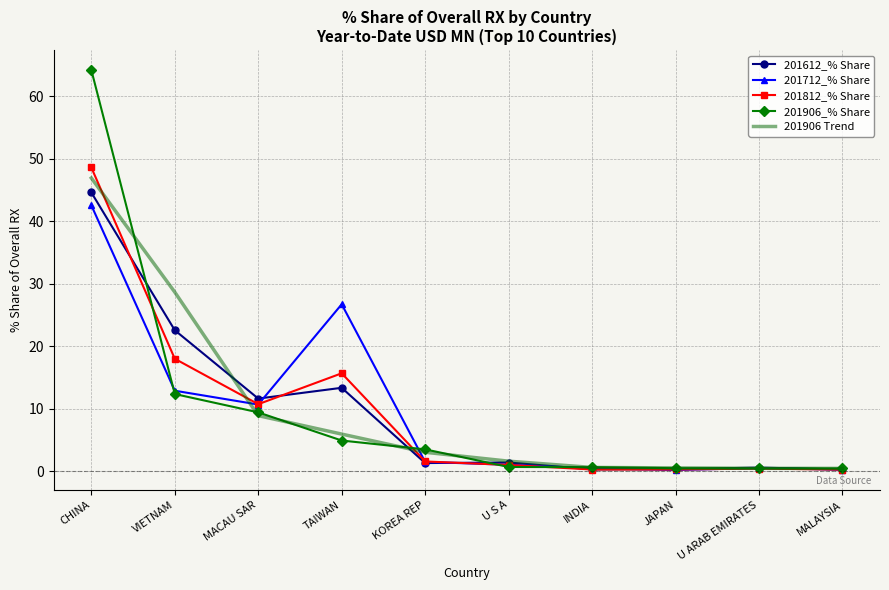

What is the difference between the second highest and minimum values in the 201712_% Share series?

26.5